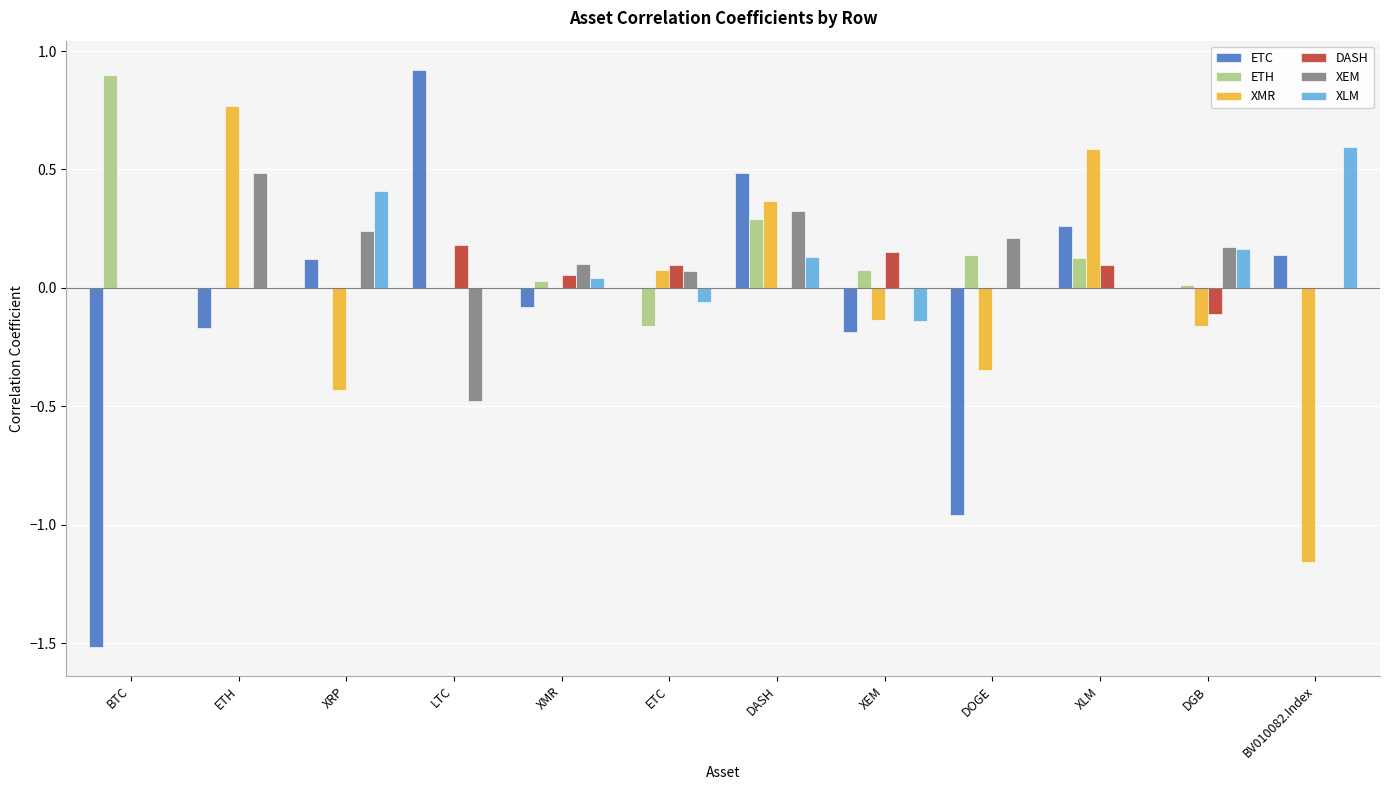

What is the total value across all series at DASH?

1.6